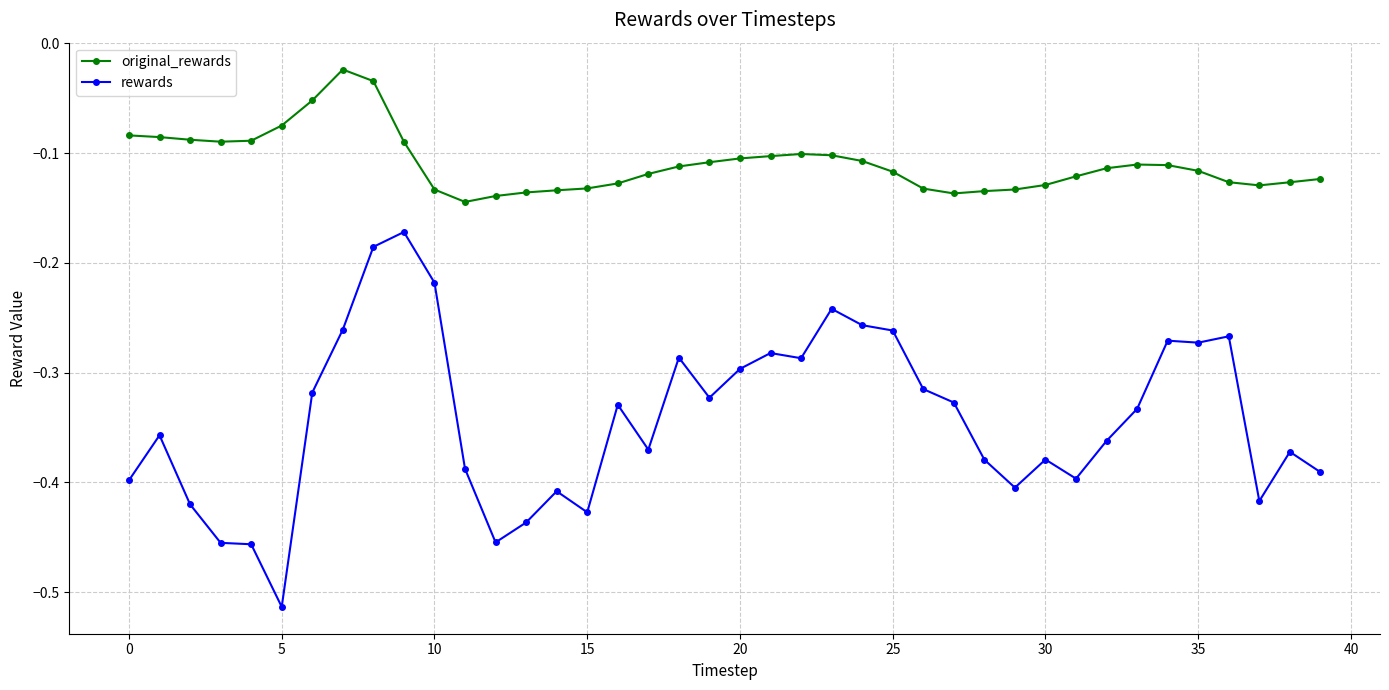

True or false: original_rewards has more than 1 points higher than both neighbors.

True